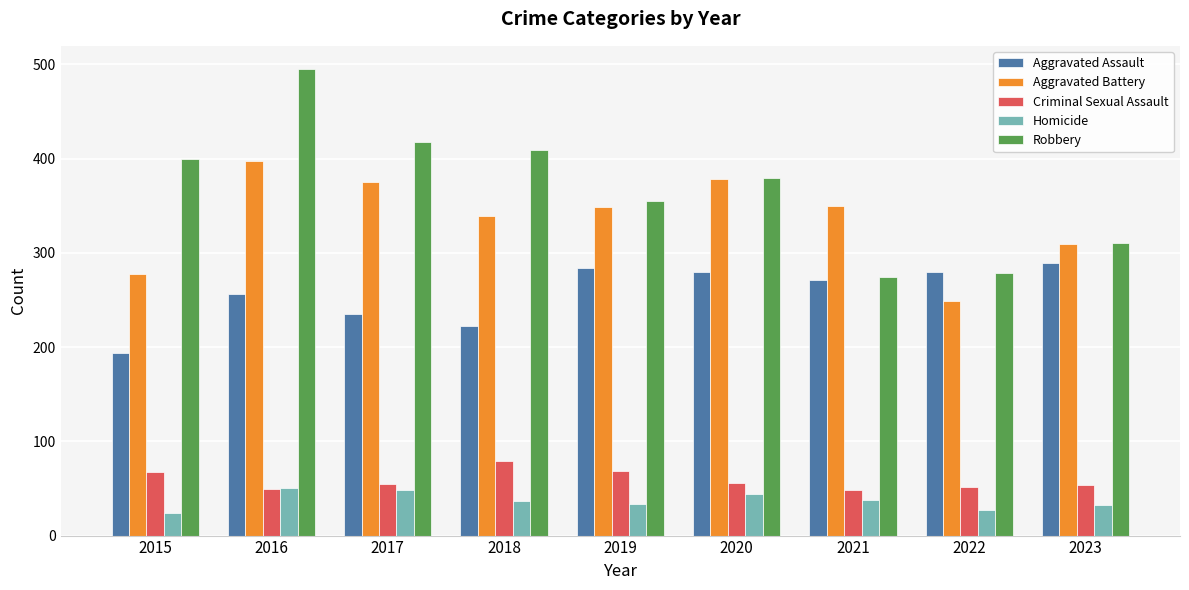

What is the smallest value displayed?

24